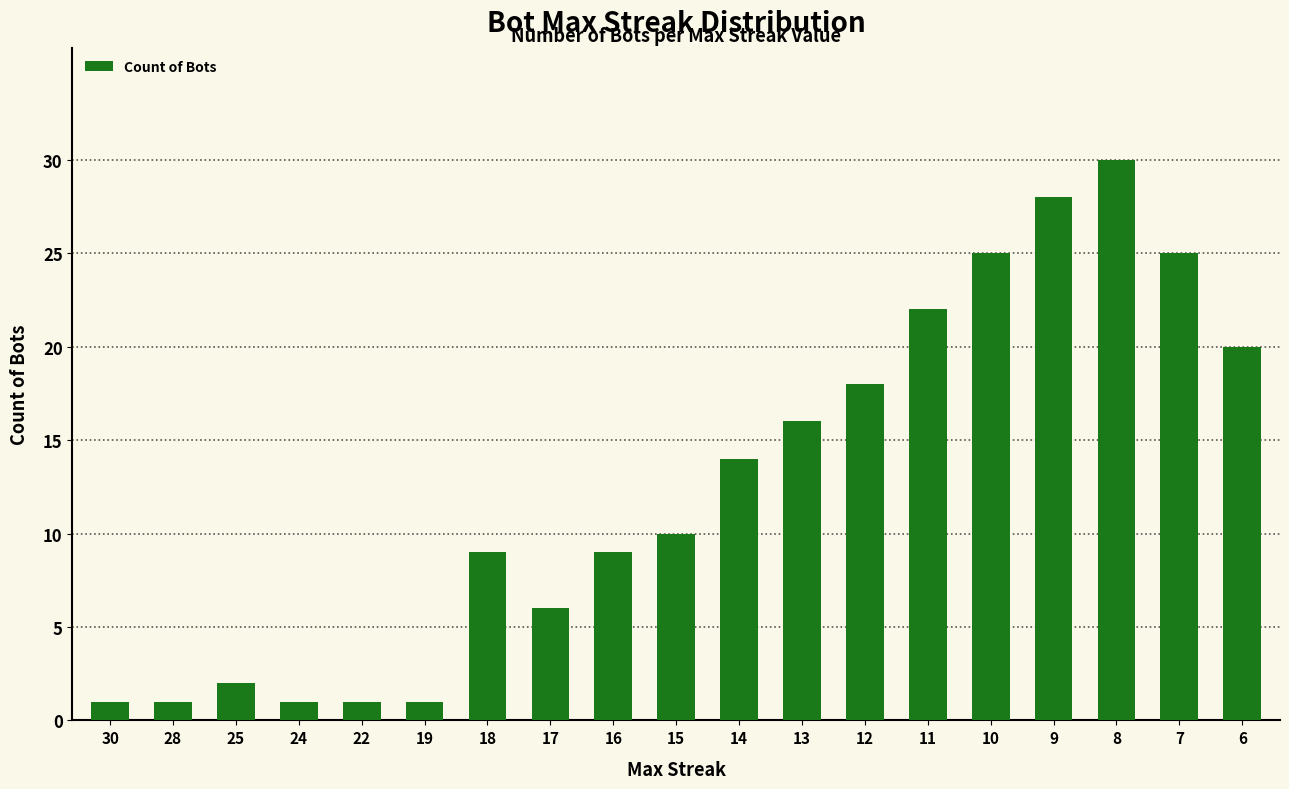

Are the bars horizontal?

No